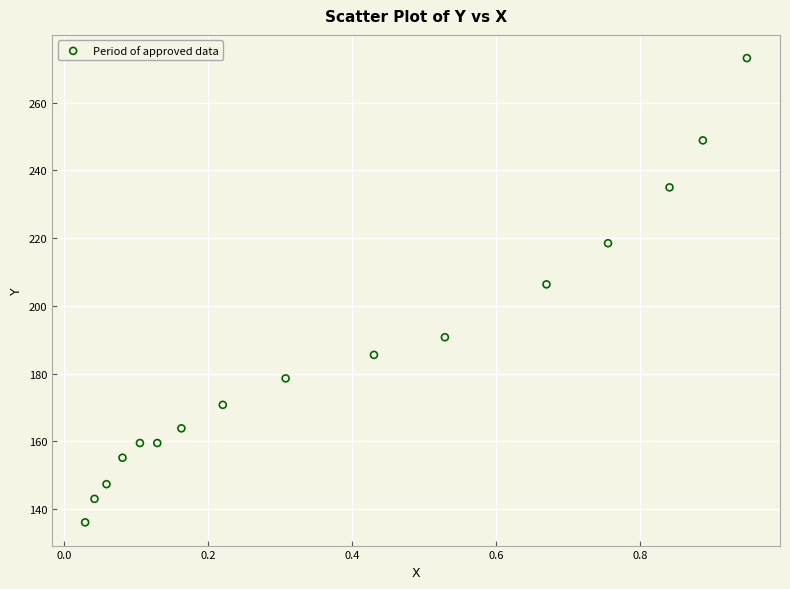

What Y value in the scatter plot is closest to 204?

206.4